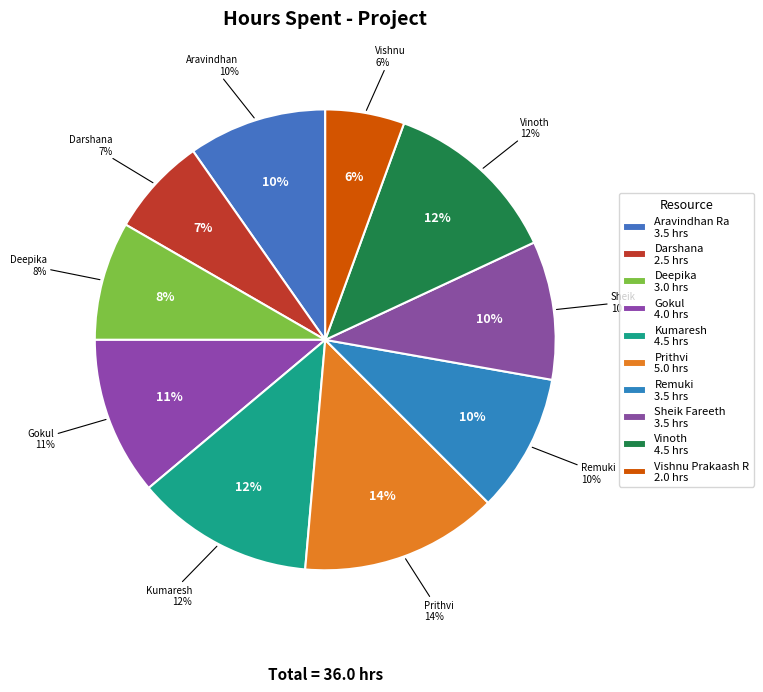

Between Sheik Fareeth and Vinoth, which is larger?

Vinoth